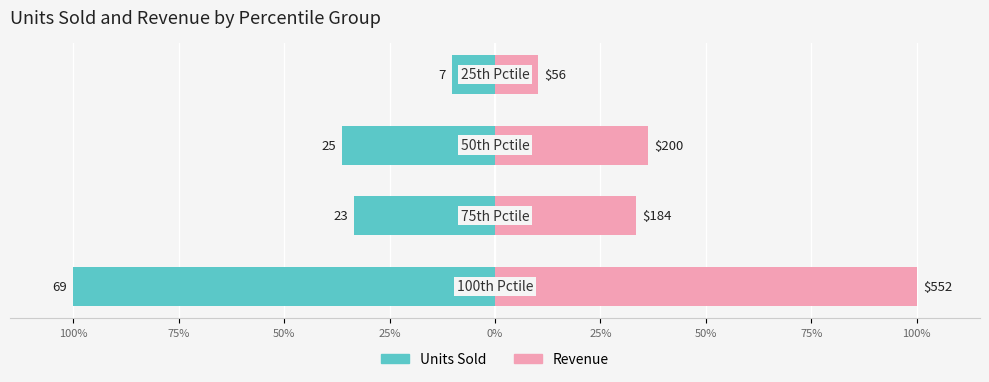

What is the difference between the highest and lowest values at 25%?

20.3